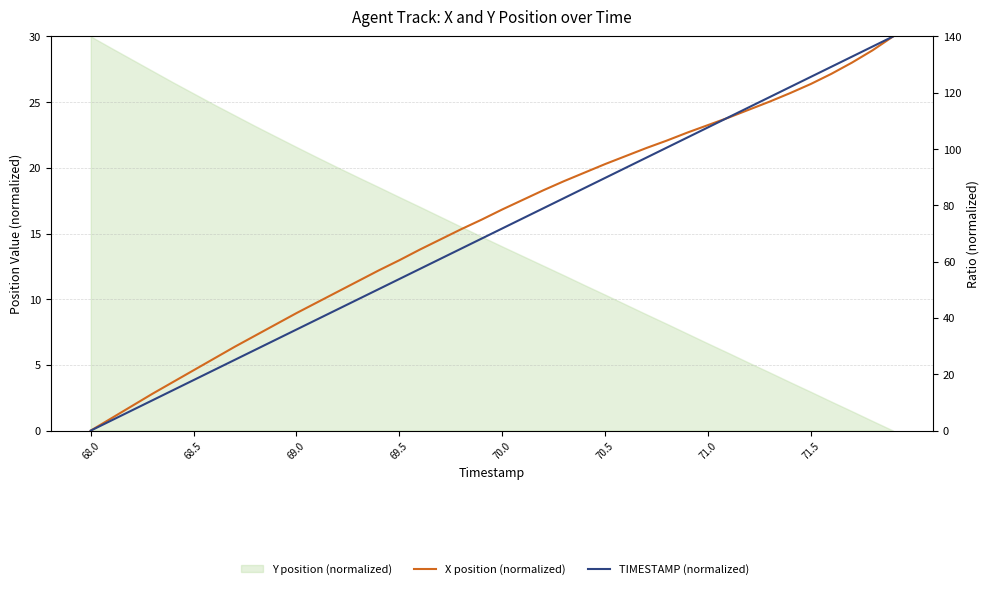

How many data points in X position (normalized) are less than 78?

20